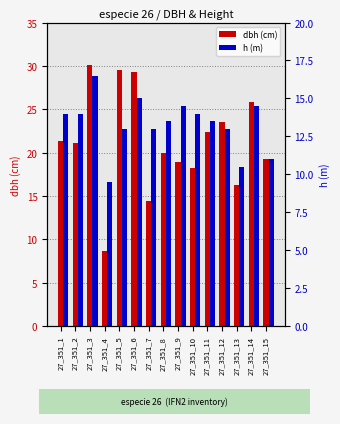

Which series has the widest spread of values?

dbh (cm)